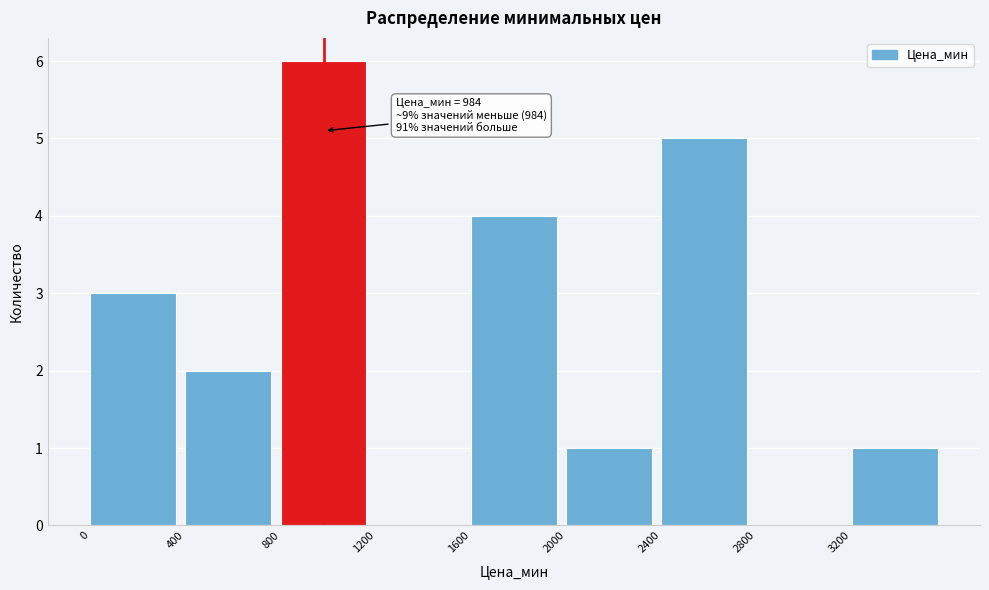

Over which range of the x-axis is the bar tallest?

800 to 1200